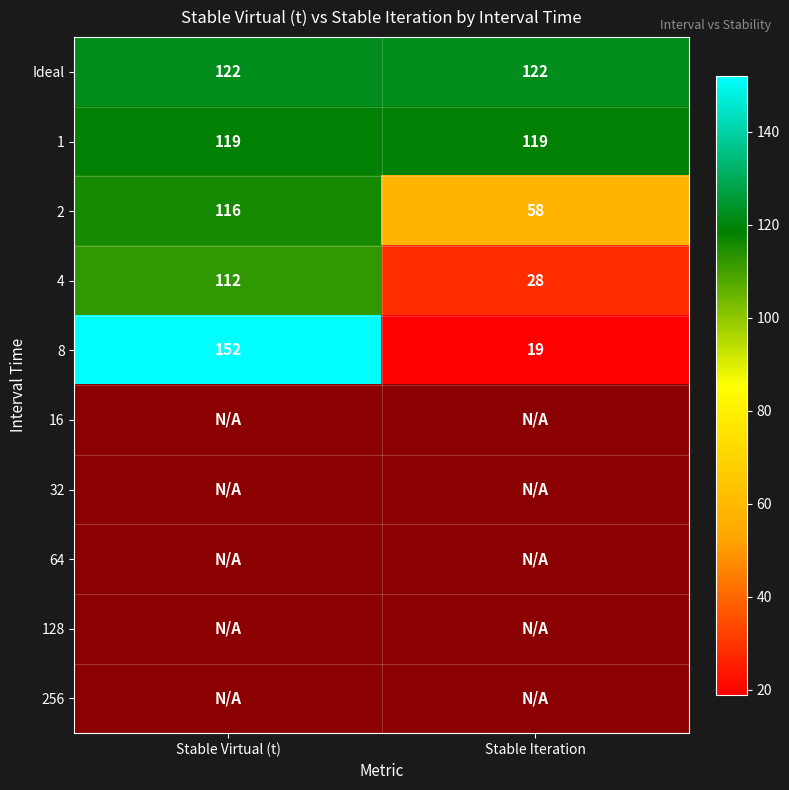

What is the average value of the Ideal series?

122